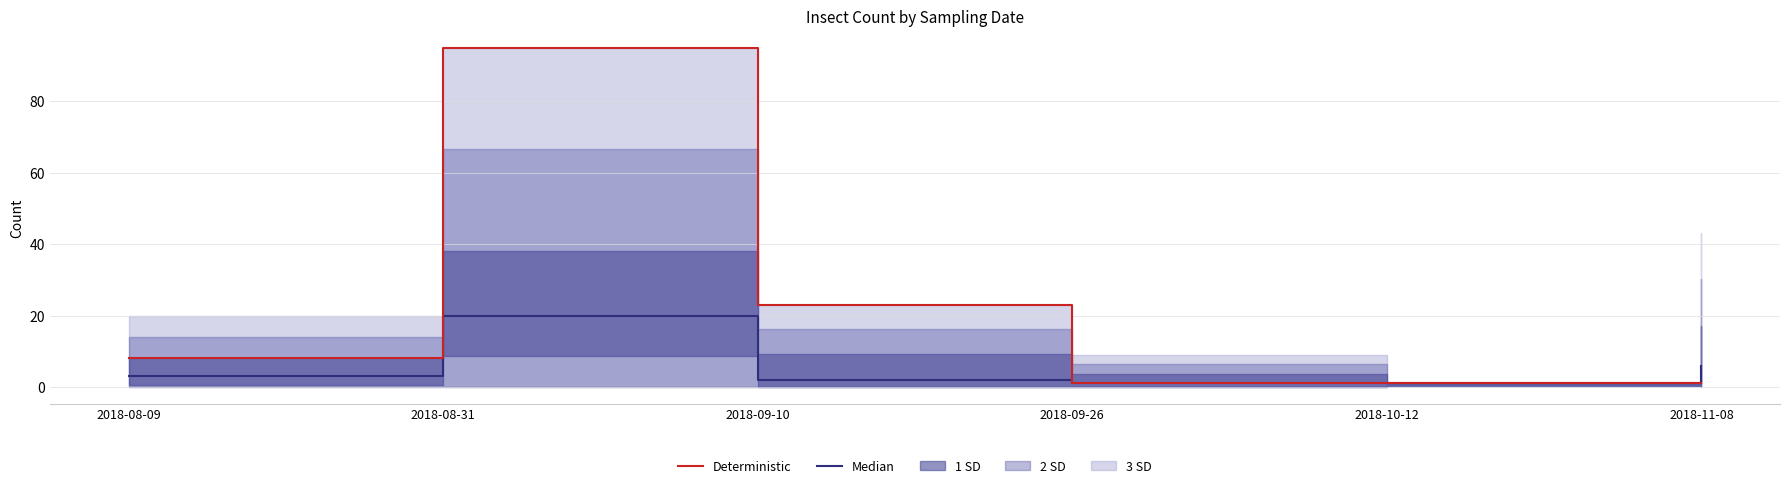

Does the chart display data point markers on the line(s)?

No